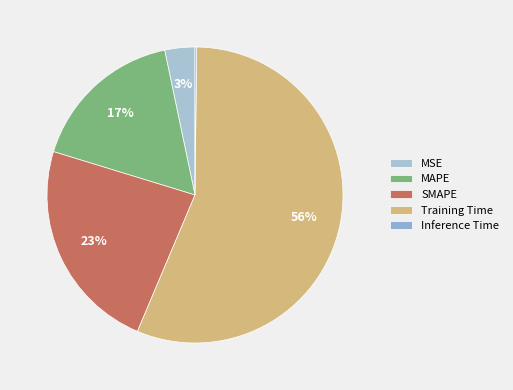

Count the number of slices in the pie.

5